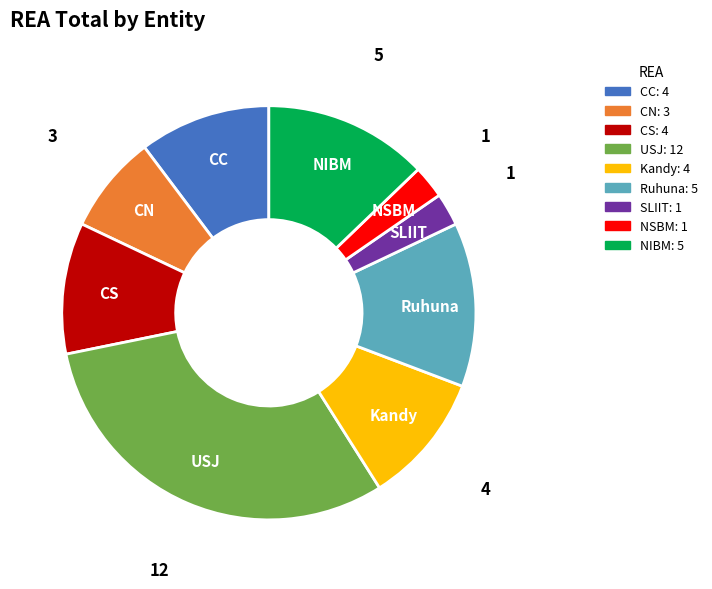

Is it true that NIBM is 13% of the pie?

True